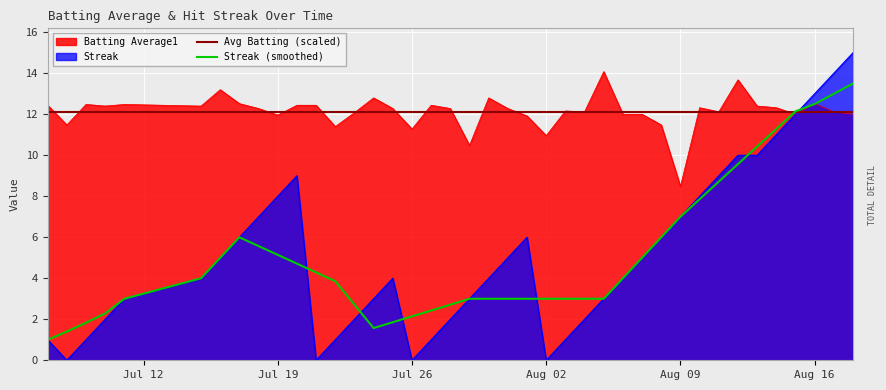

How many categories are shown in the chart?

40